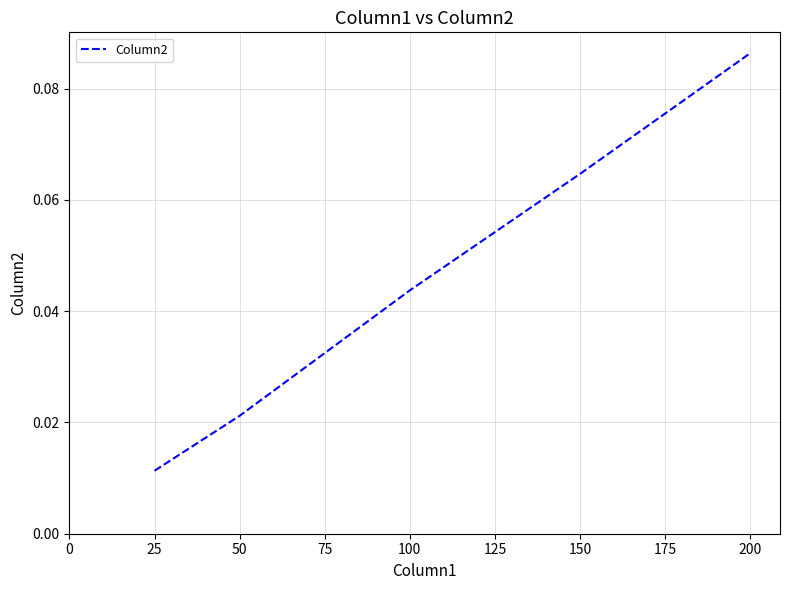

List the labels in order of value, largest first.

200, 150, 100, 50, 25